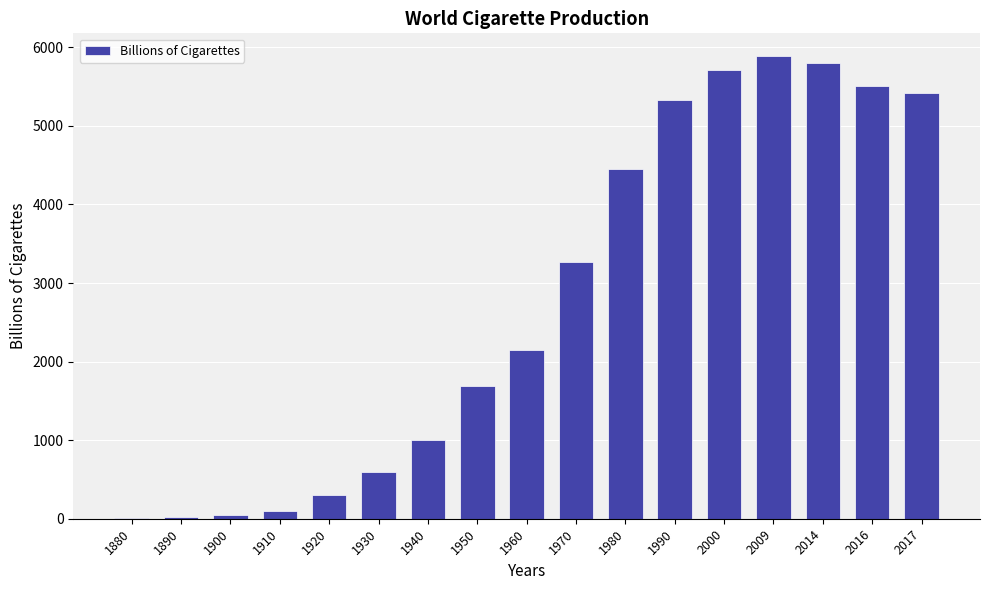

What is the maximum value shown in the chart?

5884